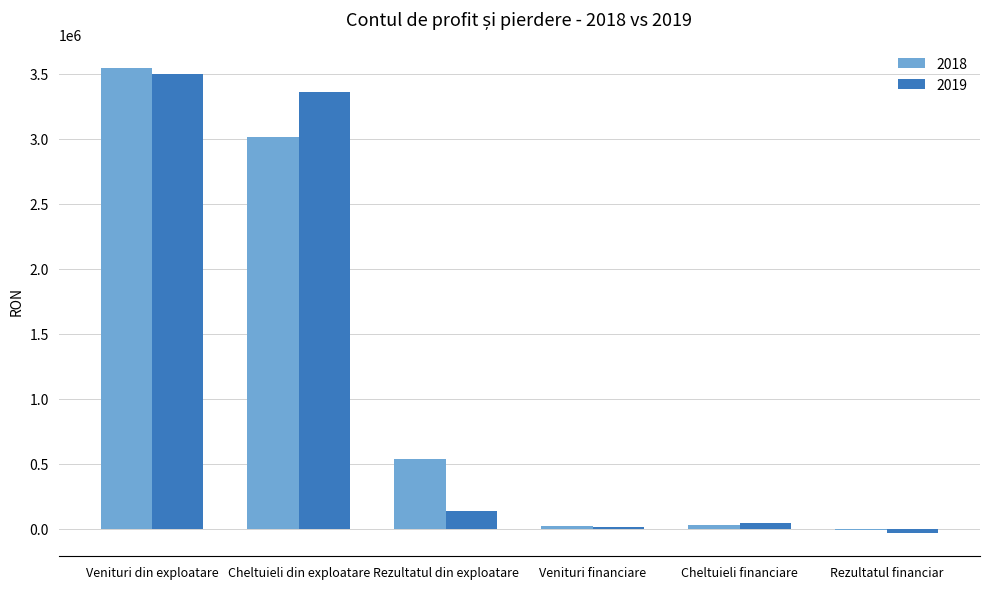

What is the maximum value for 2018?

3548830